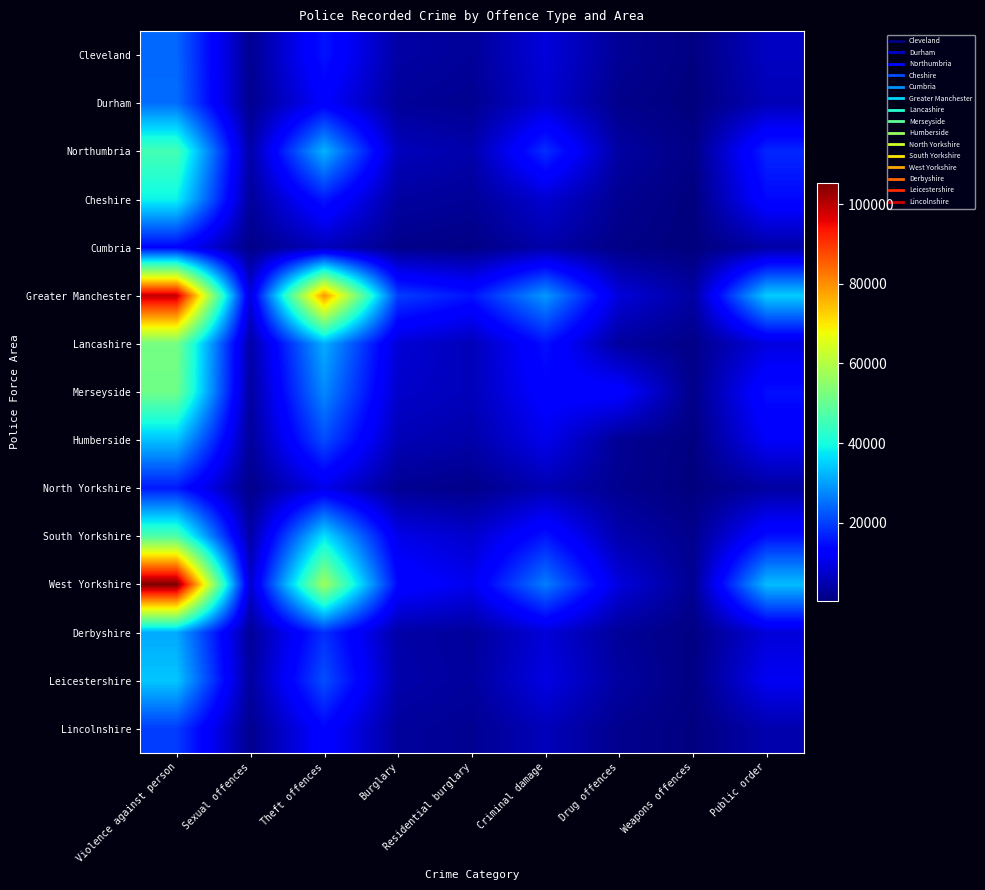

Which series has the largest range (max minus min)?

West Yorkshire